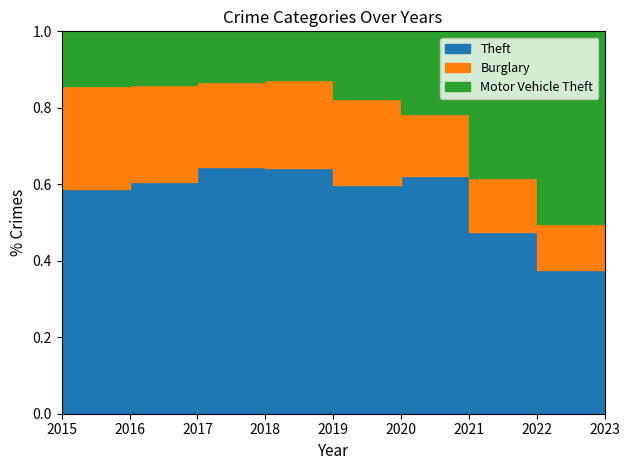

List the series in order of their peak value, highest first.

Theft, Motor Vehicle Theft, Burglary